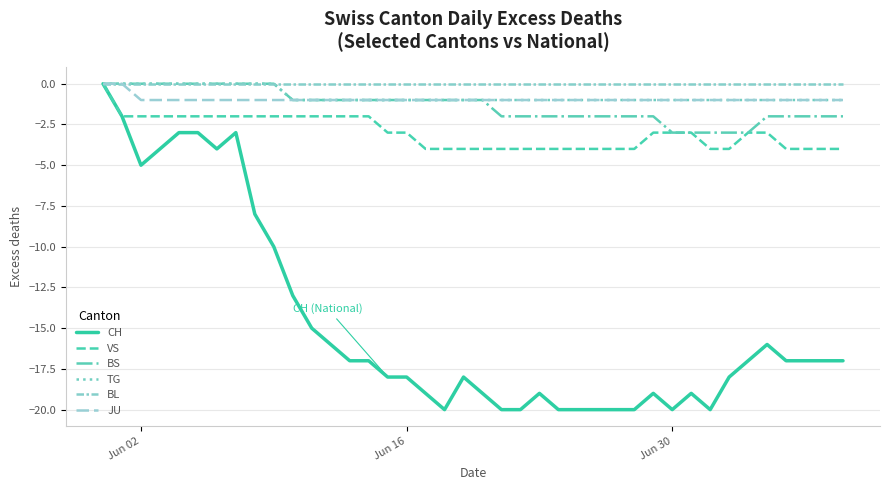

What are all the series names shown in the legend?

CH, VS, BS, TG, BL, JU